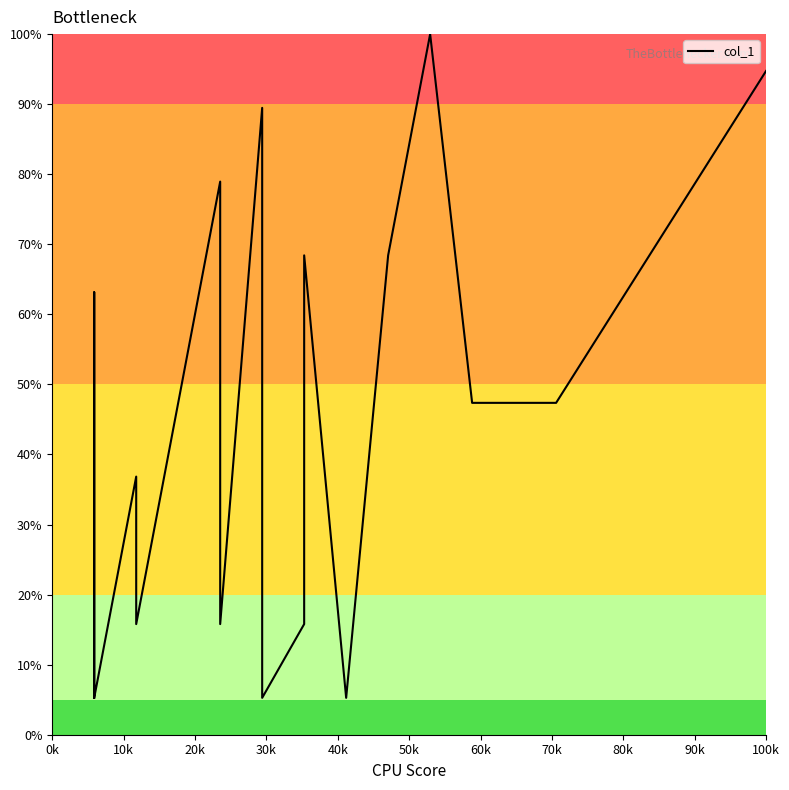

True or false: the data shows 5.6 at 11.

False